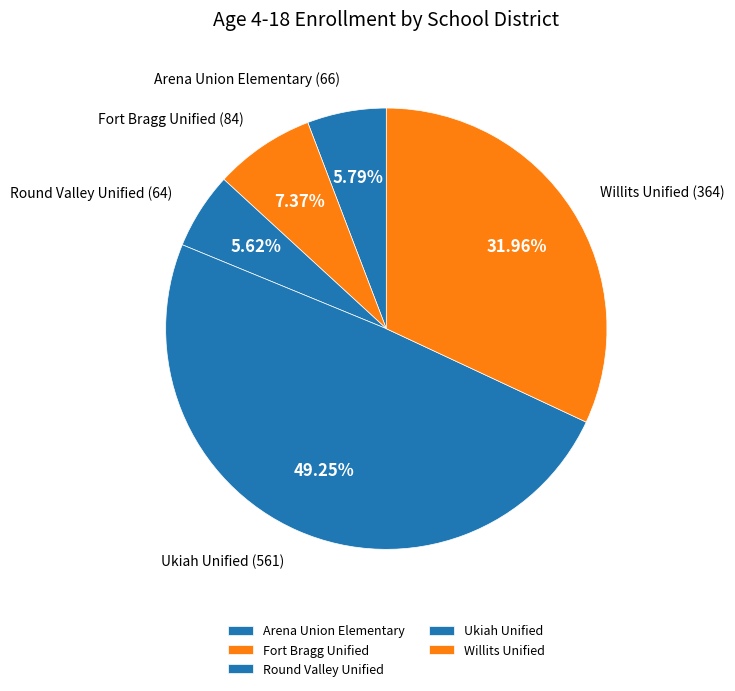

What is the change in value from Fort Bragg Unified to Willits Unified?

+280